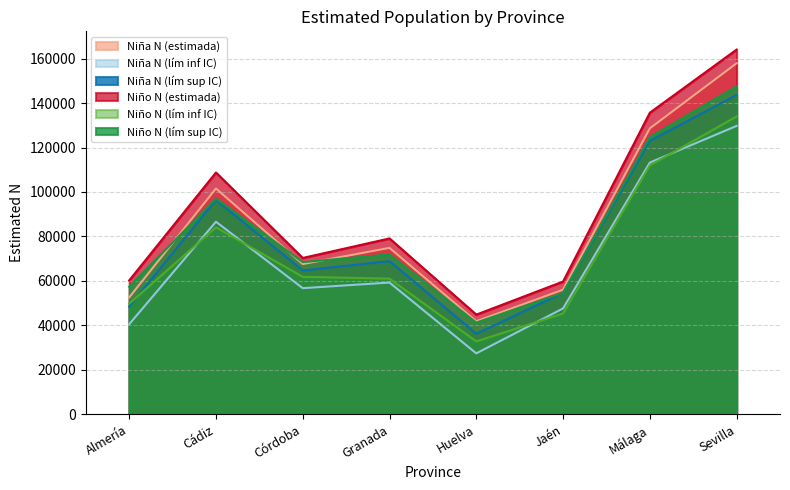

In Niño N (lím inf IC), how many points are higher than both neighbors (excluding endpoints)?

1